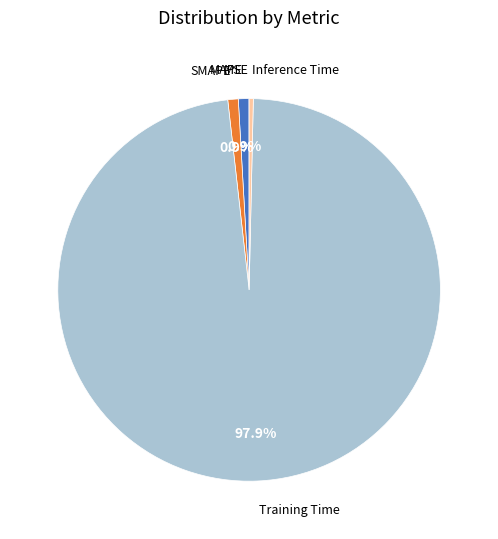

Is there any slice that represents more than half of the pie?

Yes